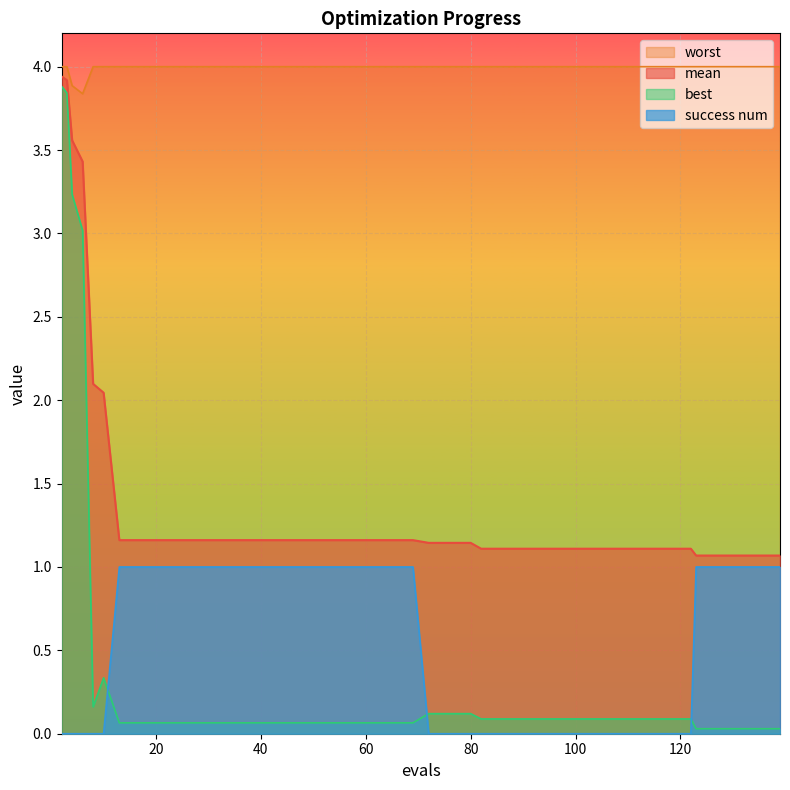

Reading right to left, extract all data points from this chart.

mean: 1.1	1.1	1.1	1.1	1.1	1.1	1.1	1.1	1.1	1.1	1.1	1.1	1.1	1.1	1.1	1.1	1.1	1.1	1.1	1.2	1.2	1.2	1.2	1.2	1.2	1.2	1.2	1.2	1.2	1.2	1.2	1.2	1.2	1.2	2.0	2.1	3.4	3.6	3.9	3.9
best: 0.0	0.0	0.0	0.0	0.0	0.1	0.1	0.1	0.1	0.1	0.1	0.1	0.1	0.1	0.1	0.1	0.1	0.1	0.1	0.1	0.1	0.1	0.1	0.1	0.1	0.1	0.1	0.1	0.1	0.1	0.1	0.1	0.1	0.1	0.3	0.2	3.0	3.2	3.8	3.9
worst: 4.0	4.0	4.0	4.0	4.0	4.0	4.0	4.0	4.0	4.0	4.0	4.0	4.0	4.0	4.0	4.0	4.0	4.0	4.0	4.0	4.0	4.0	4.0	4.0	4.0	4.0	4.0	4.0	4.0	4.0	4.0	4.0	4.0	4.0	4.0	4.0	3.8	3.9	4.0	4.0
success num: 1.0	1.0	1.0	1.0	1.0	0.0	0.0	0.0	0.0	0.0	0.0	0.0	0.0	0.0	0.0	0.0	0.0	0.0	0.0	1.0	1.0	1.0	1.0	1.0	1.0	1.0	1.0	1.0	1.0	1.0	1.0	1.0	1.0	1.0	0.0	0.0	0.0	0.0	0.0	0.0